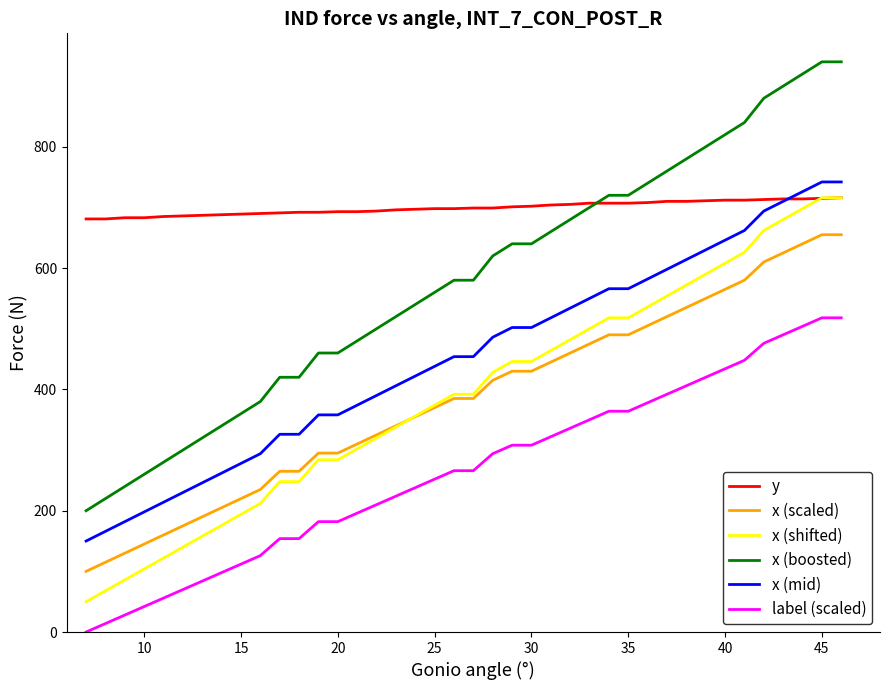

What is the greatest value displayed?

940